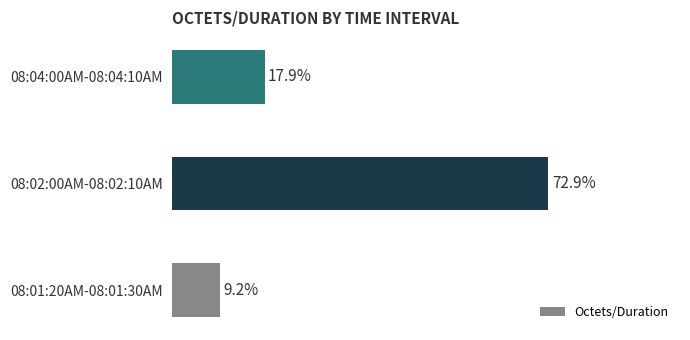

Rank the categories by value from highest to lowest.

08:02:00AM-08:02:10AM, 08:04:00AM-08:04:10AM, 08:01:20AM-08:01:30AM